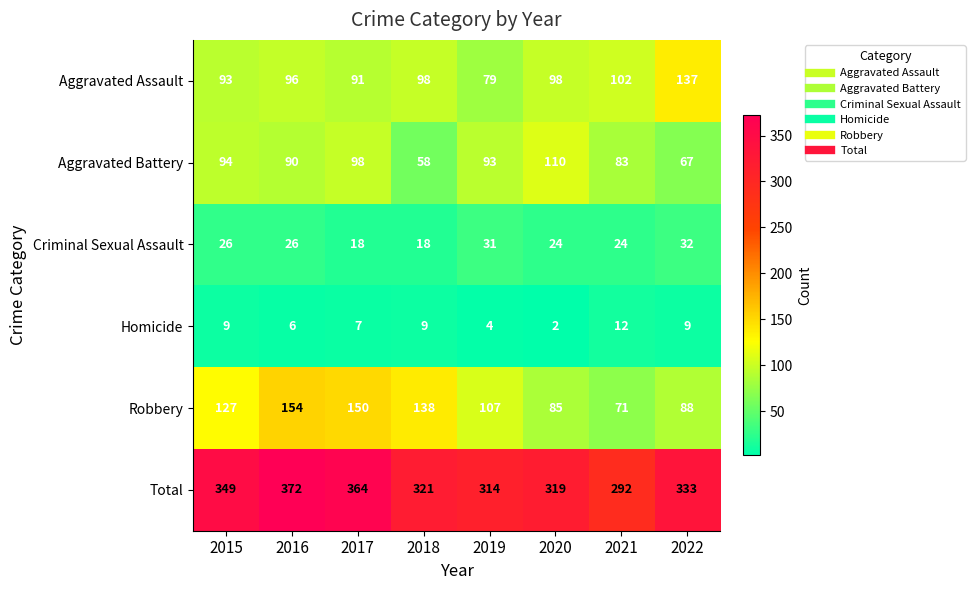

Rank the series by their maximum value, from lowest to highest.

Homicide, Criminal Sexual Assault, Aggravated Battery, Aggravated Assault, Robbery, Total